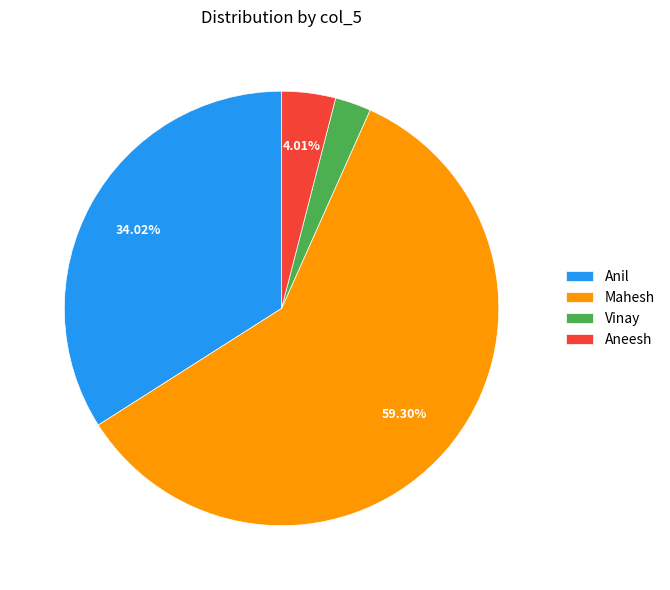

To the nearest percent, what portion does Vinay represent?

3%